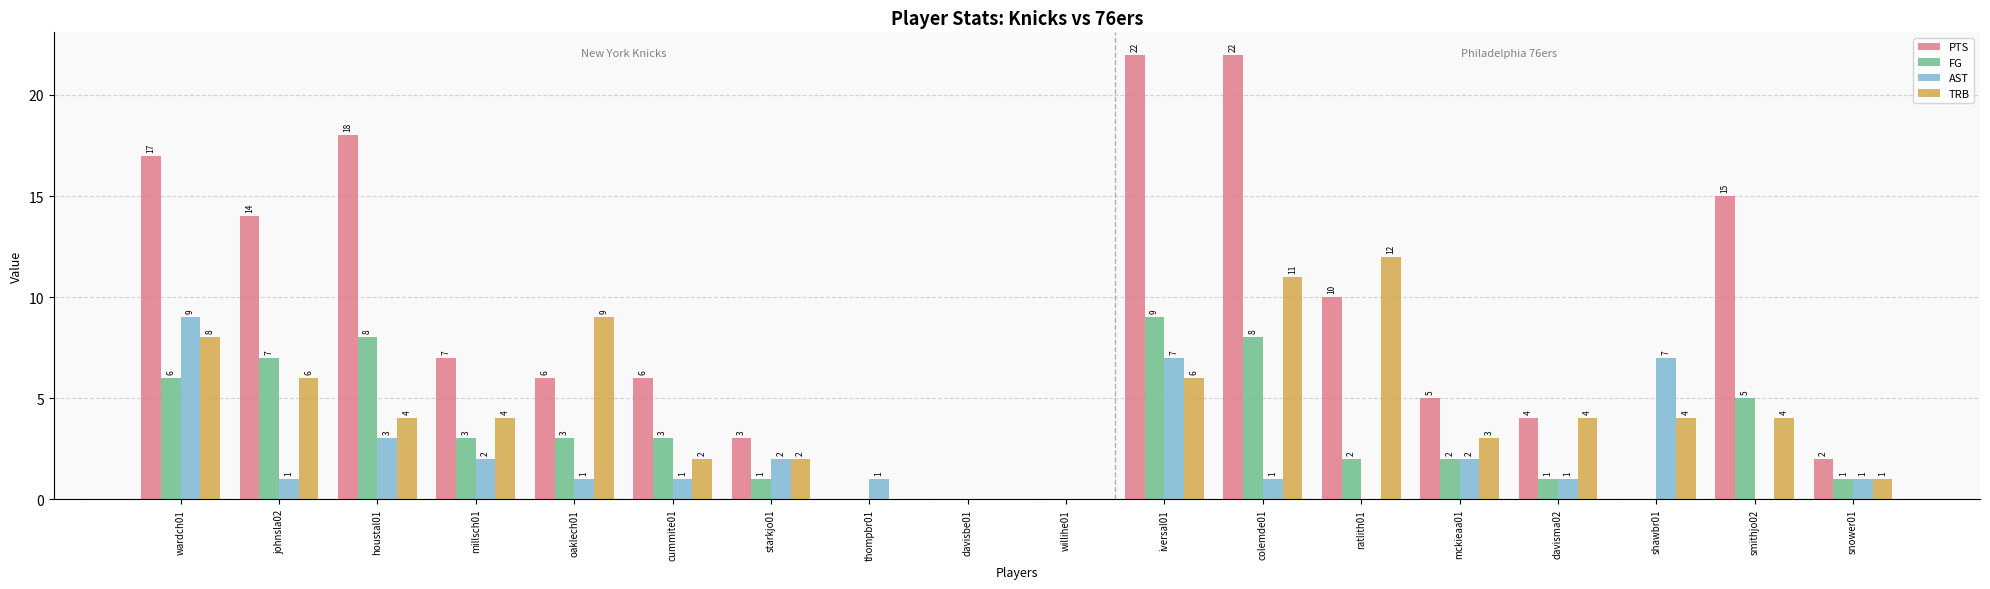

At which category is the sum across all series the highest?

iversal01